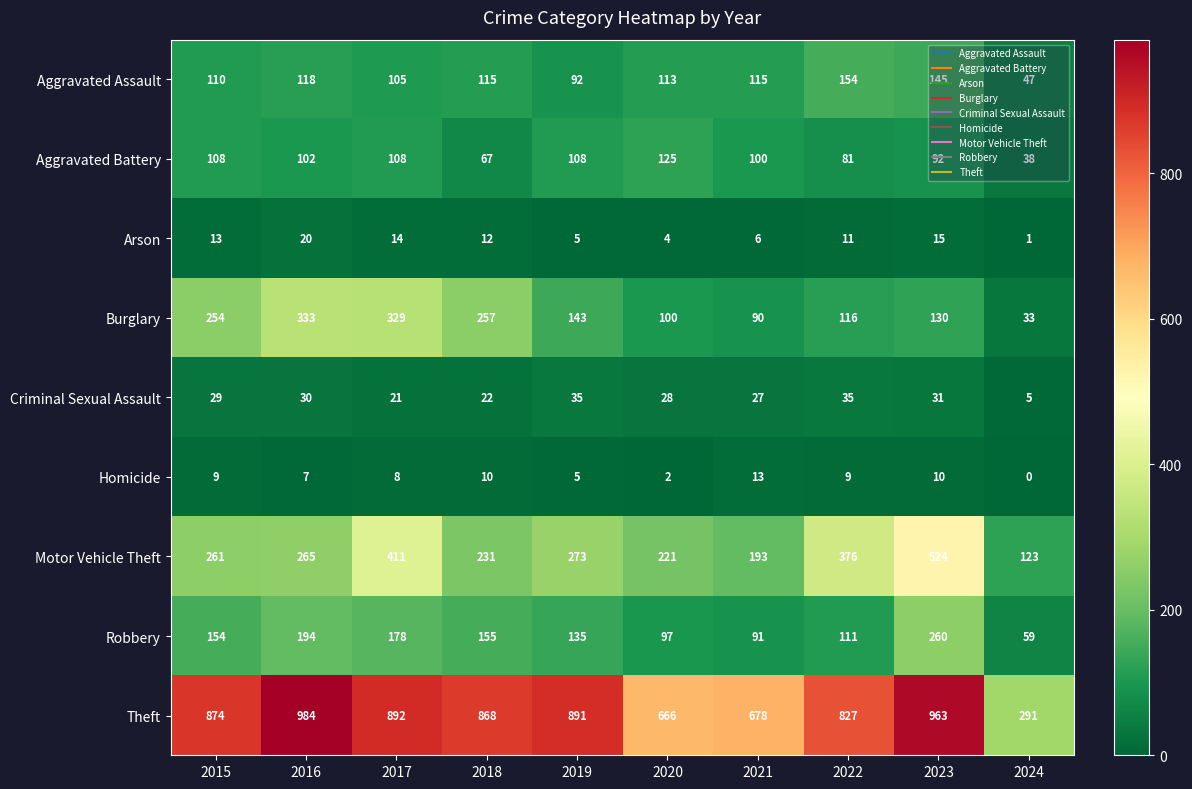

List the series in order of their peak value, lowest first.

Homicide, Arson, Criminal Sexual Assault, Aggravated Battery, Aggravated Assault, Robbery, Burglary, Motor Vehicle Theft, Theft